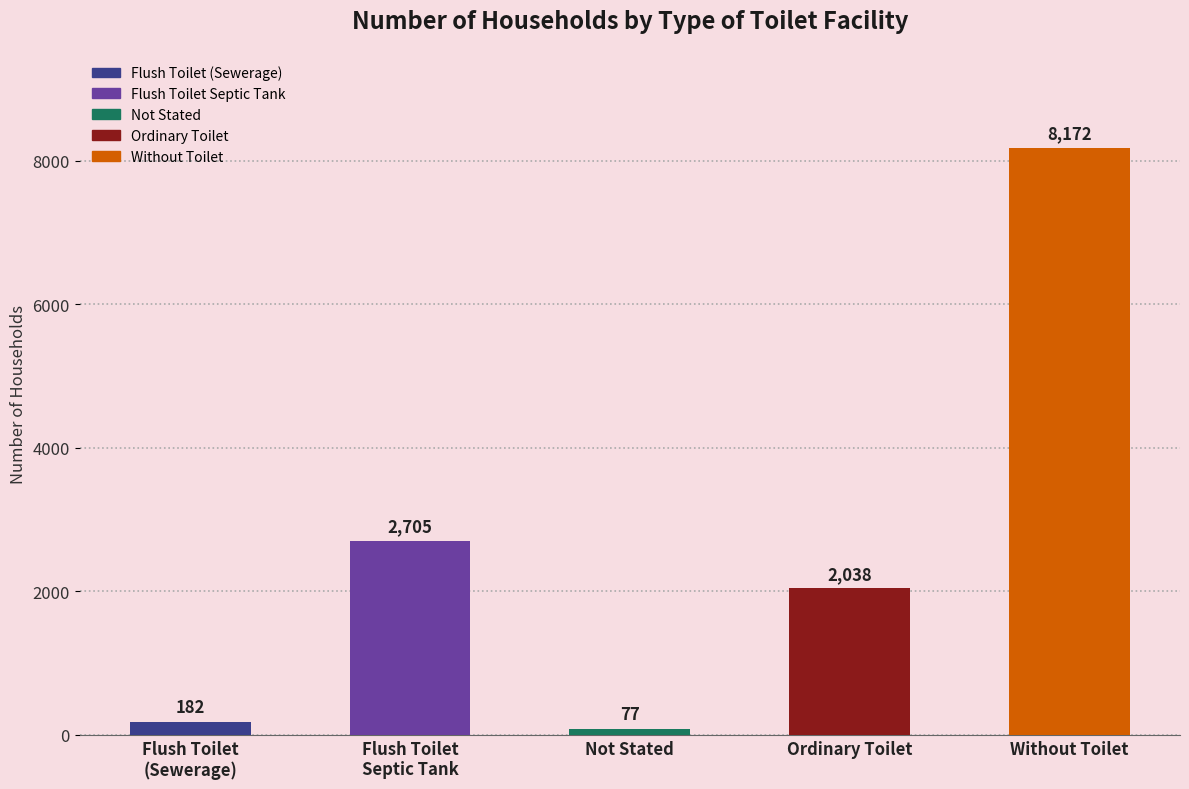

What is the difference between the maximum and second lowest values?

7990